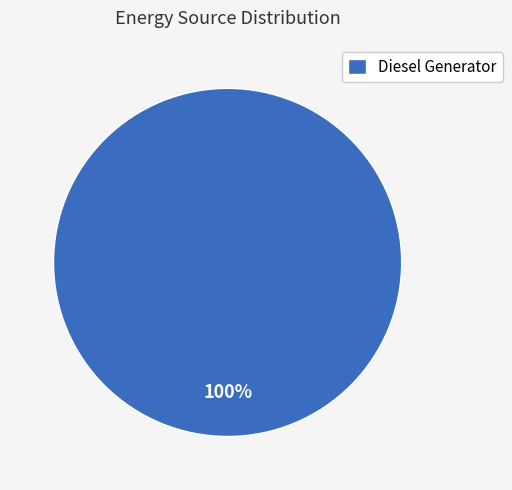

Rank the categories by value from lowest to highest.

Diesel Generator